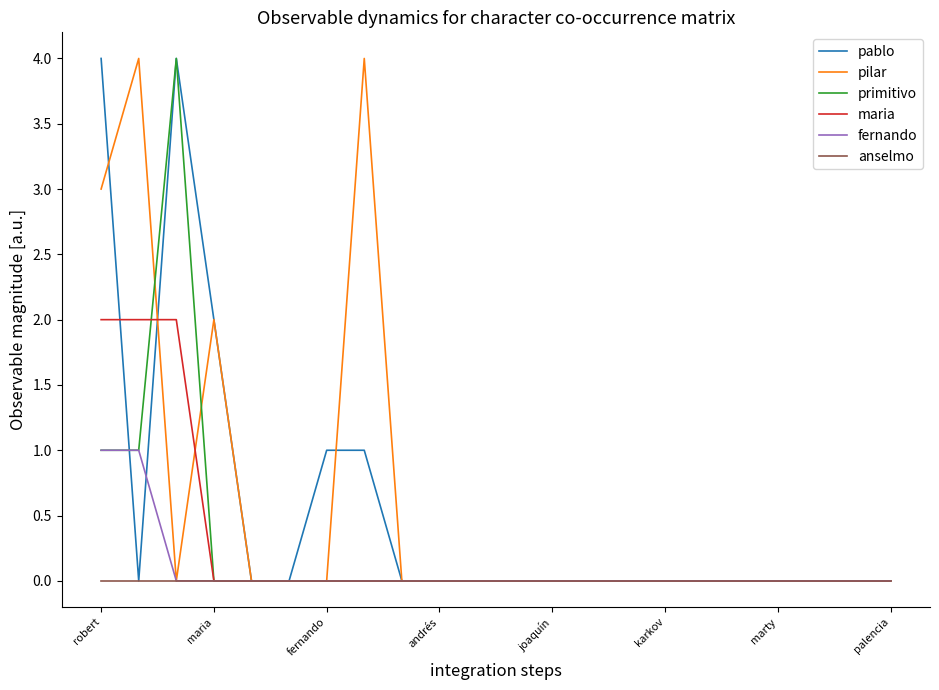

Count the pilar values in the range 0 to 1.

18